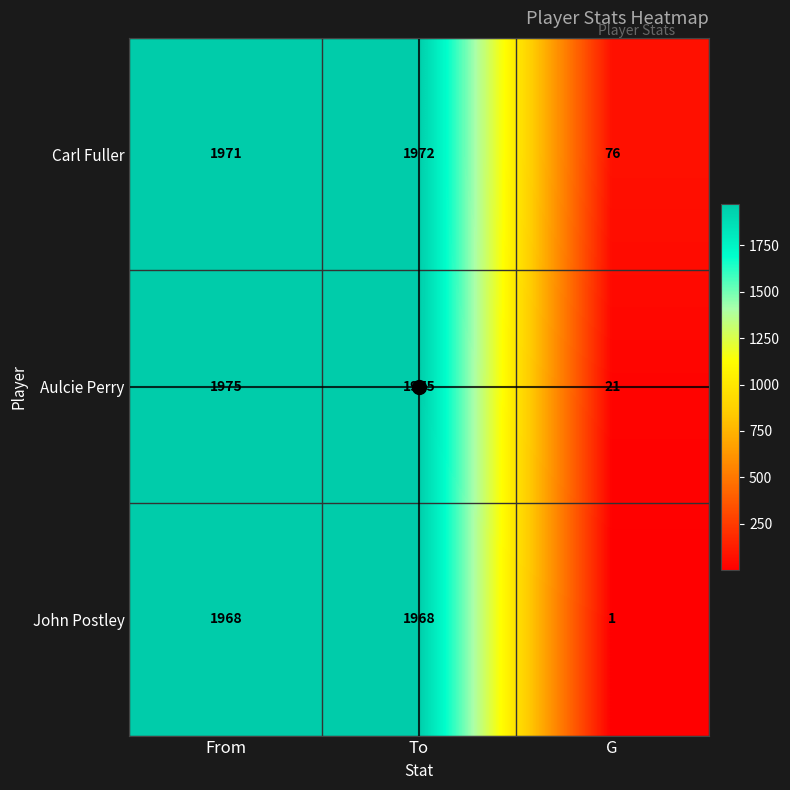

Where is Carl Fuller nearest to the value 1024?

From